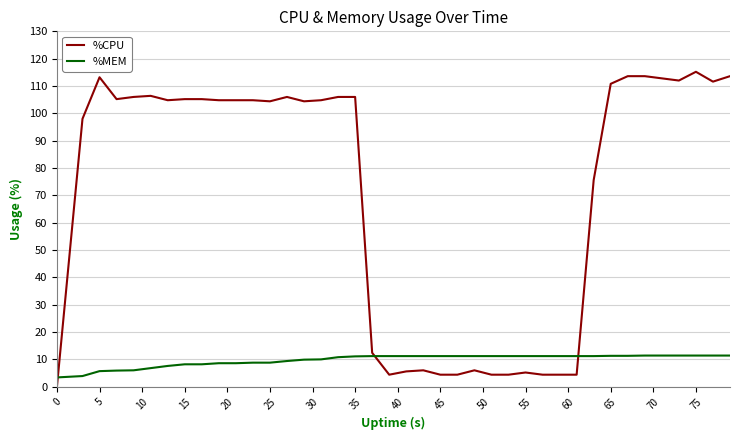

After their last crossing, which series has the higher values: %CPU or %MEM?

%CPU